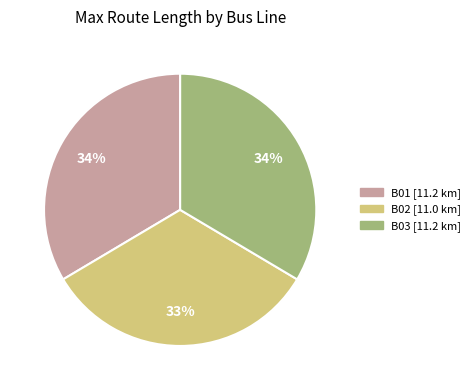

To the nearest percent, what portion does B01 [11.2 km] represent?

34%